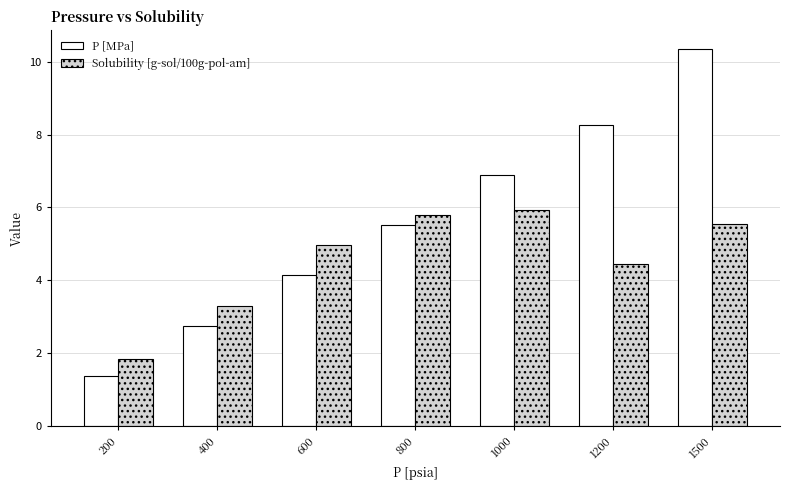

What is the value of the P [MPa] bar at the 1st from the left?

1.4